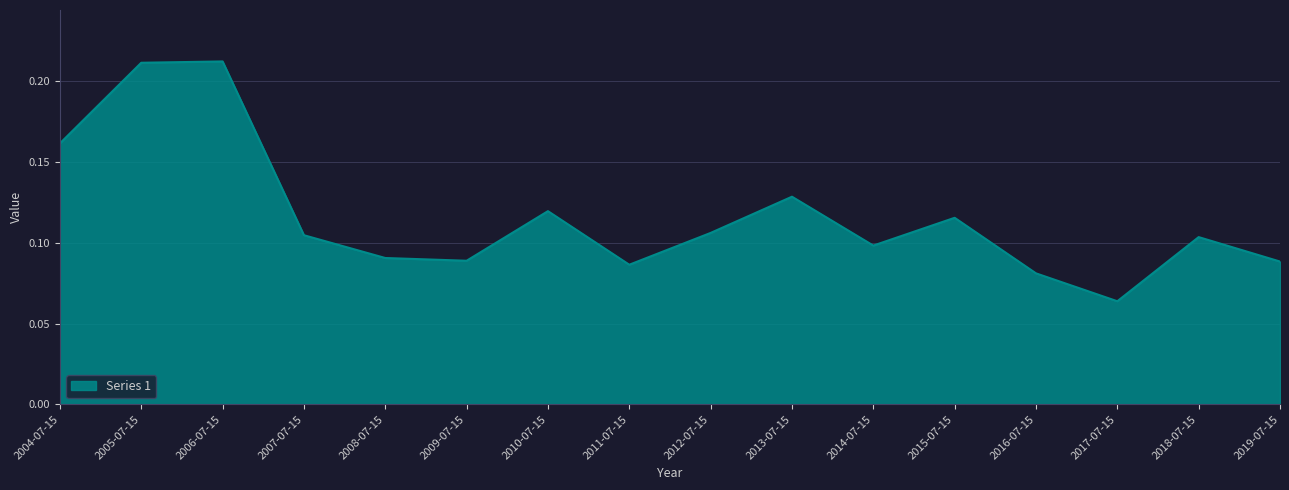

What is the sum of all values?

1.9